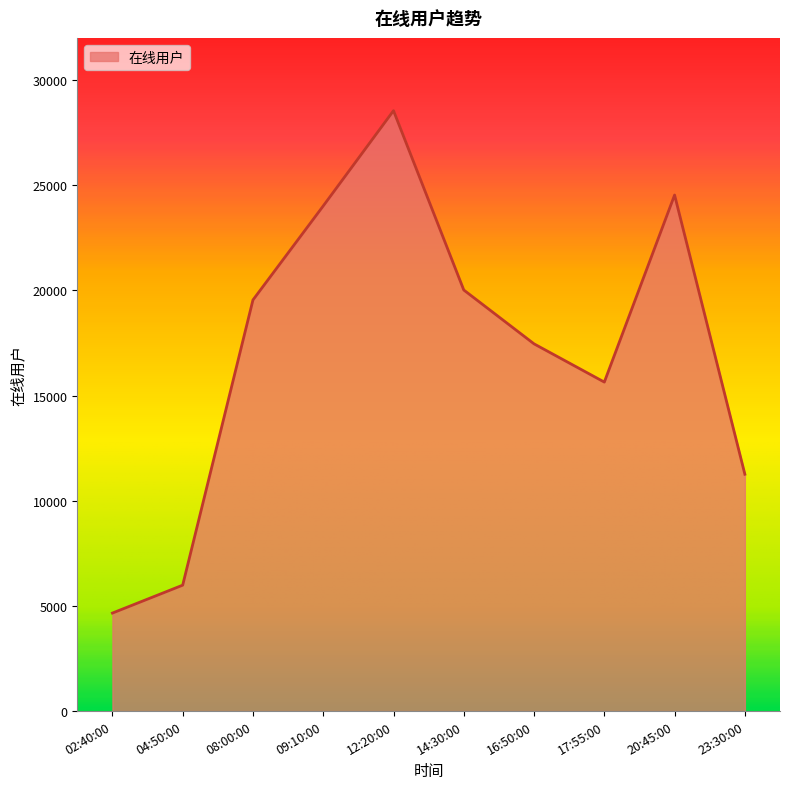

What is the change in value from 09:10:00 to 23:30:00?

-12753